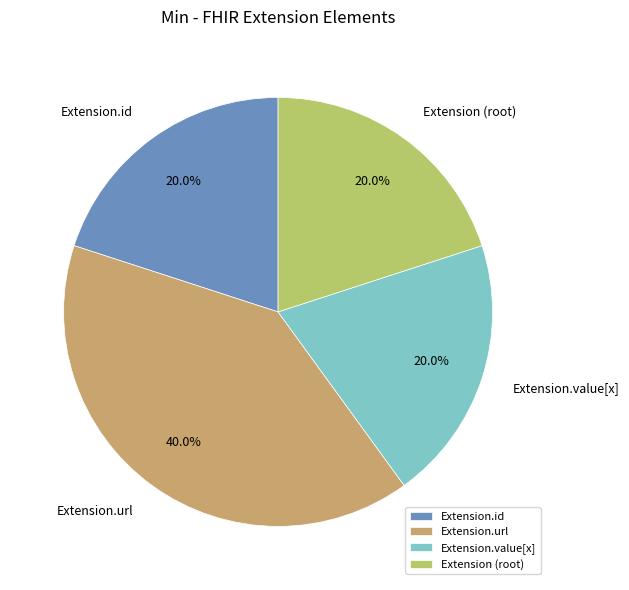

To the nearest percent, what is the average slice percentage?

25%